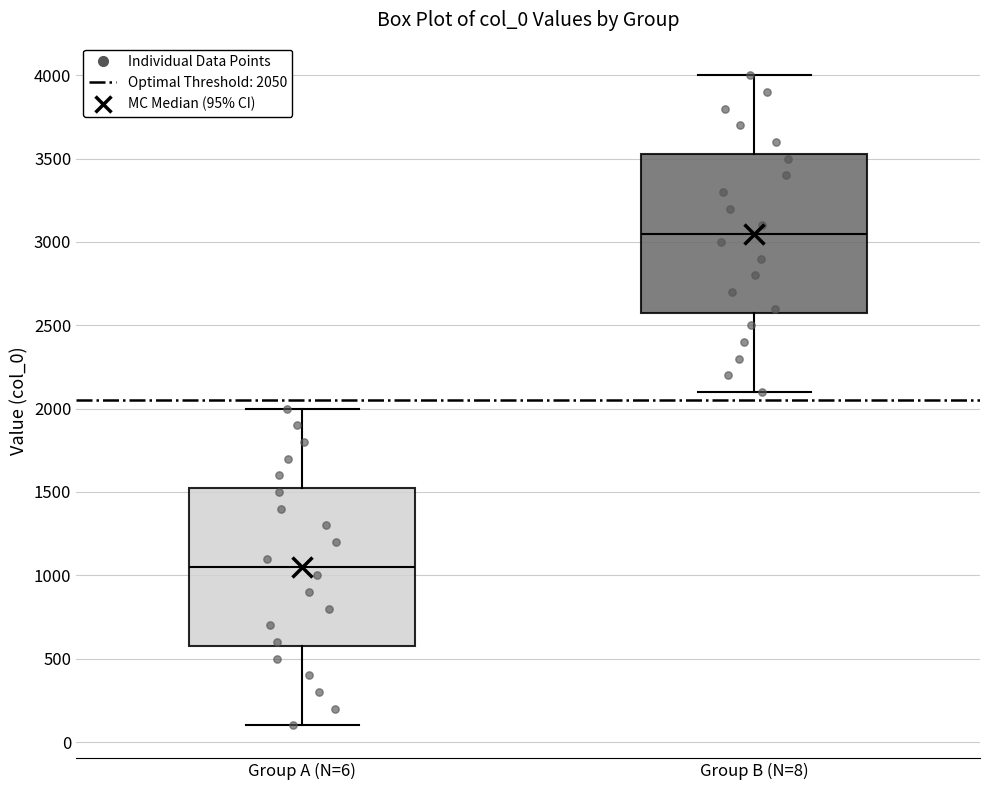

Which box has the lowest median line?

Group A (N=6)